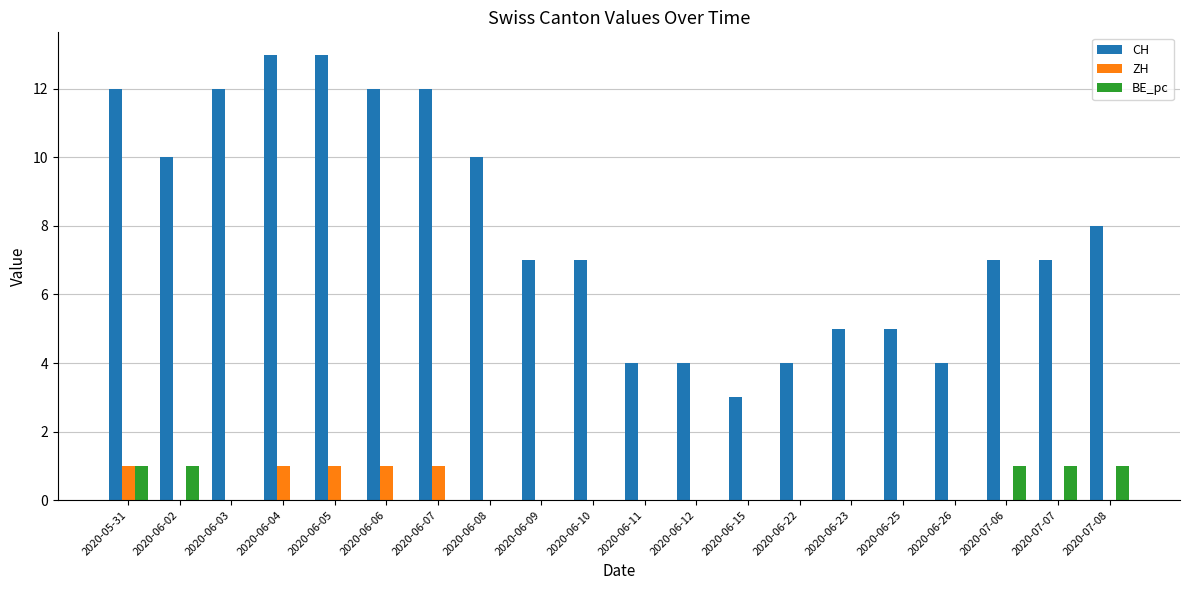

Reading right to left, extract all data points from this chart.

CH: 2020-07-08=8	2020-07-07=7	2020-07-06=7	2020-06-26=4	2020-06-25=5	2020-06-23=5	2020-06-22=4	2020-06-15=3	2020-06-12=4	2020-06-11=4	2020-06-10=7	2020-06-09=7	2020-06-08=10	2020-06-07=12	2020-06-06=12	2020-06-05=13	2020-06-04=13	2020-06-03=12	2020-06-02=10	2020-05-31=12
ZH: 2020-07-08=0	2020-07-07=0	2020-07-06=0	2020-06-26=0	2020-06-25=0	2020-06-23=0	2020-06-22=0	2020-06-15=0	2020-06-12=0	2020-06-11=0	2020-06-10=0	2020-06-09=0	2020-06-08=0	2020-06-07=1	2020-06-06=1	2020-06-05=1	2020-06-04=1	2020-06-03=0	2020-06-02=0	2020-05-31=1
BE_pc: 2020-07-08=1	2020-07-07=1	2020-07-06=1	2020-06-26=0	2020-06-25=0	2020-06-23=0	2020-06-22=0	2020-06-15=0	2020-06-12=0	2020-06-11=0	2020-06-10=0	2020-06-09=0	2020-06-08=0	2020-06-07=0	2020-06-06=0	2020-06-05=0	2020-06-04=0	2020-06-03=0	2020-06-02=1	2020-05-31=1